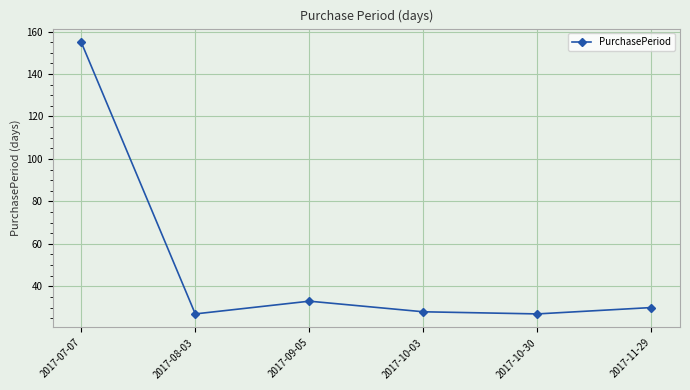

Count the number of categories in the chart.

6